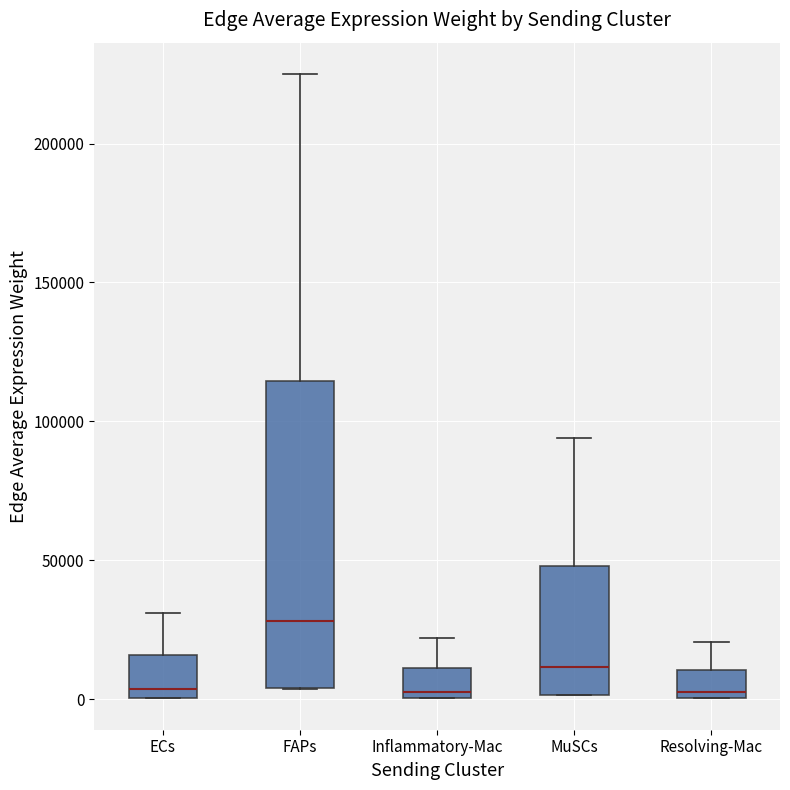

Which box is the tallest, from its lower edge to its upper edge?

FAPs